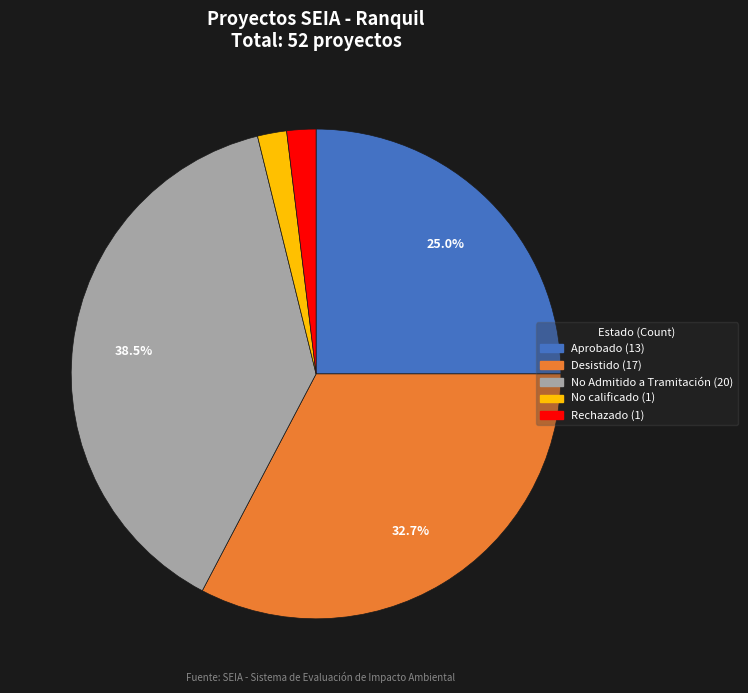

Is there any slice that represents more than half of the pie?

No